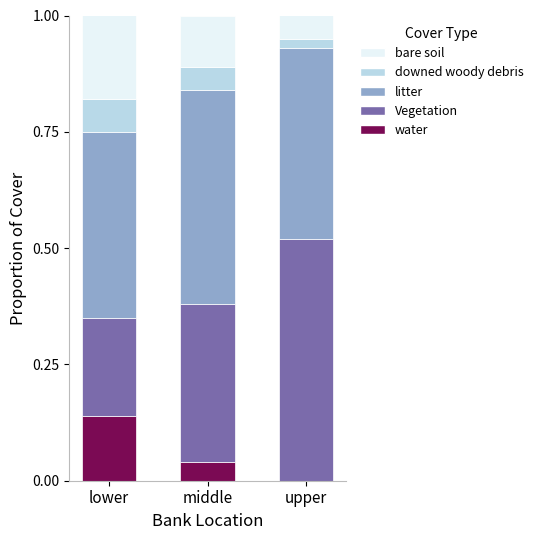

True or false: water has a value of 0.1 at upper.

False